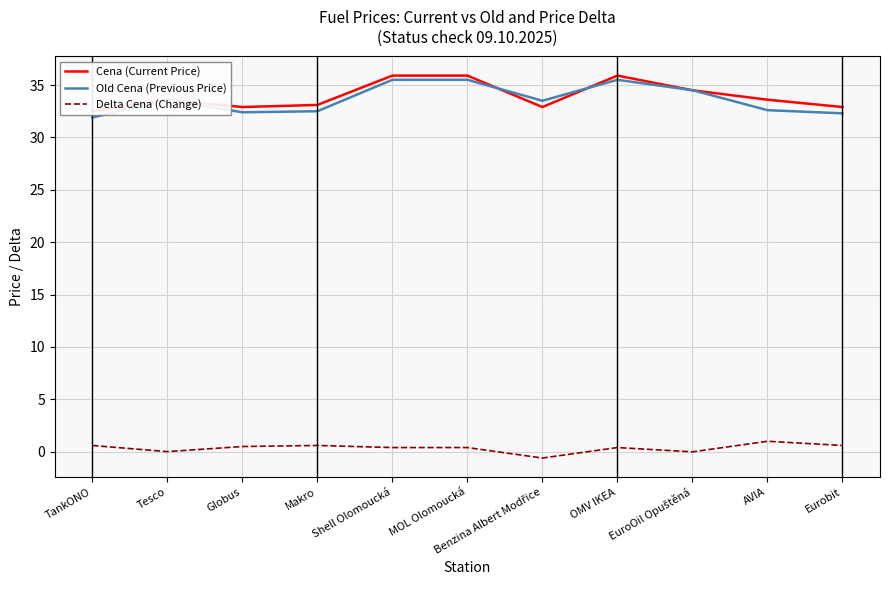

What is the label of the 4th point from the right?

OMV IKEA